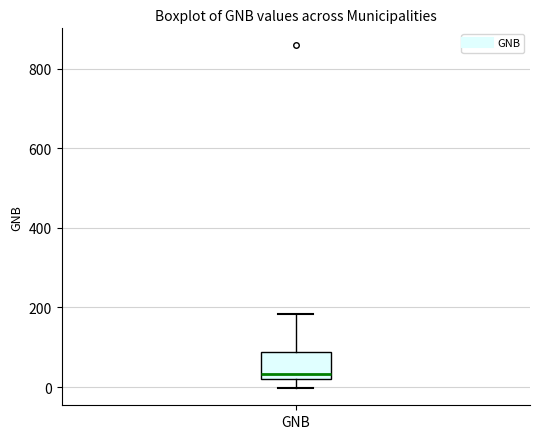

Read this box plot against the y-axis: the position of the median line, the range covered by the box, and the ends of both whiskers. The values are not printed on the chart, so give them approximately, as read against the axis.

median 40, box 20 to 80, whiskers 0 to 180